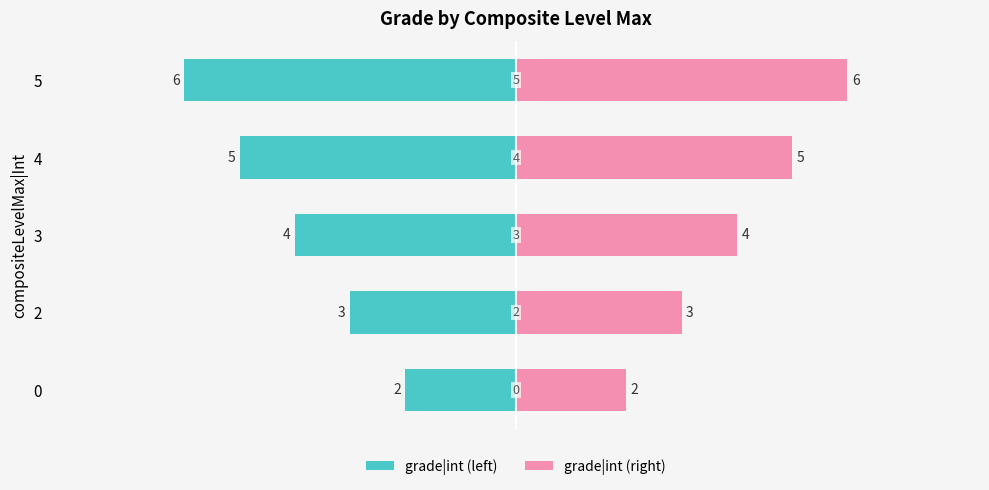

What is the greatest value displayed?

6